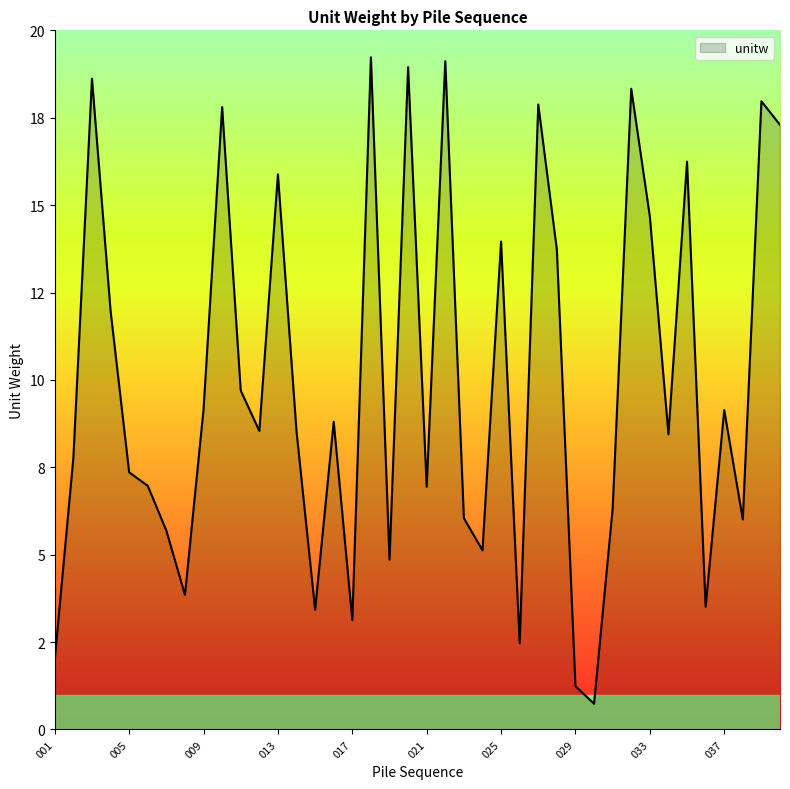

Does the chart have visible grid lines?

No